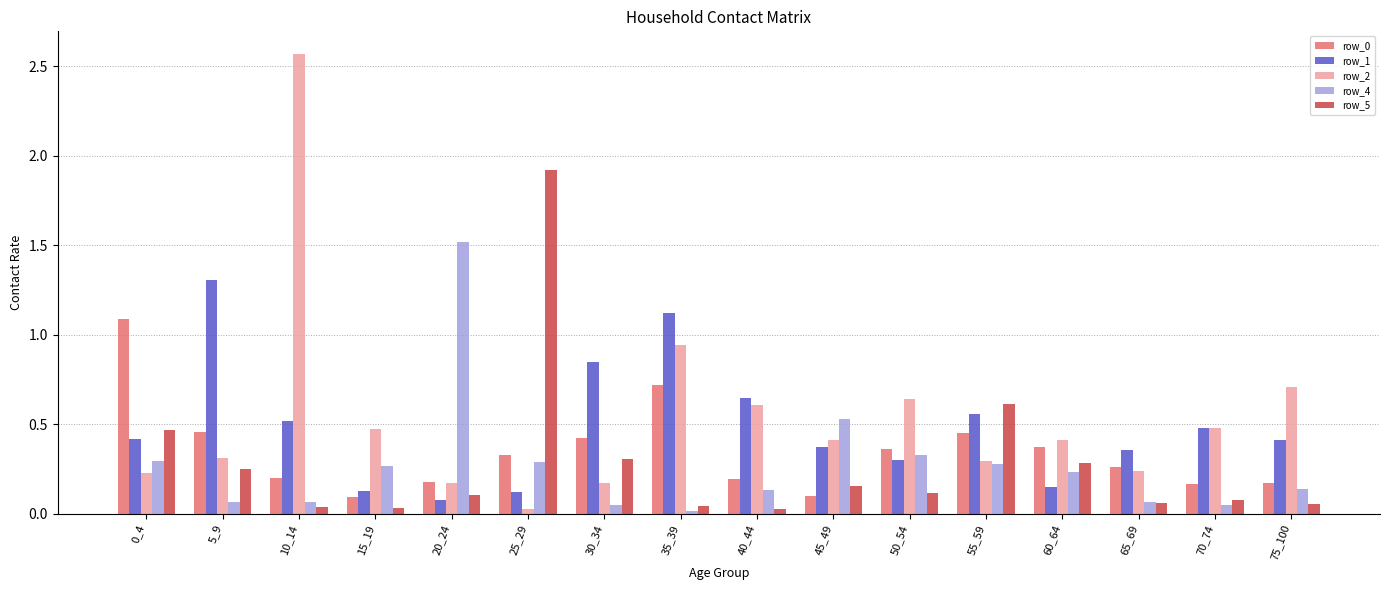

Which series has the widest spread of values?

row_2